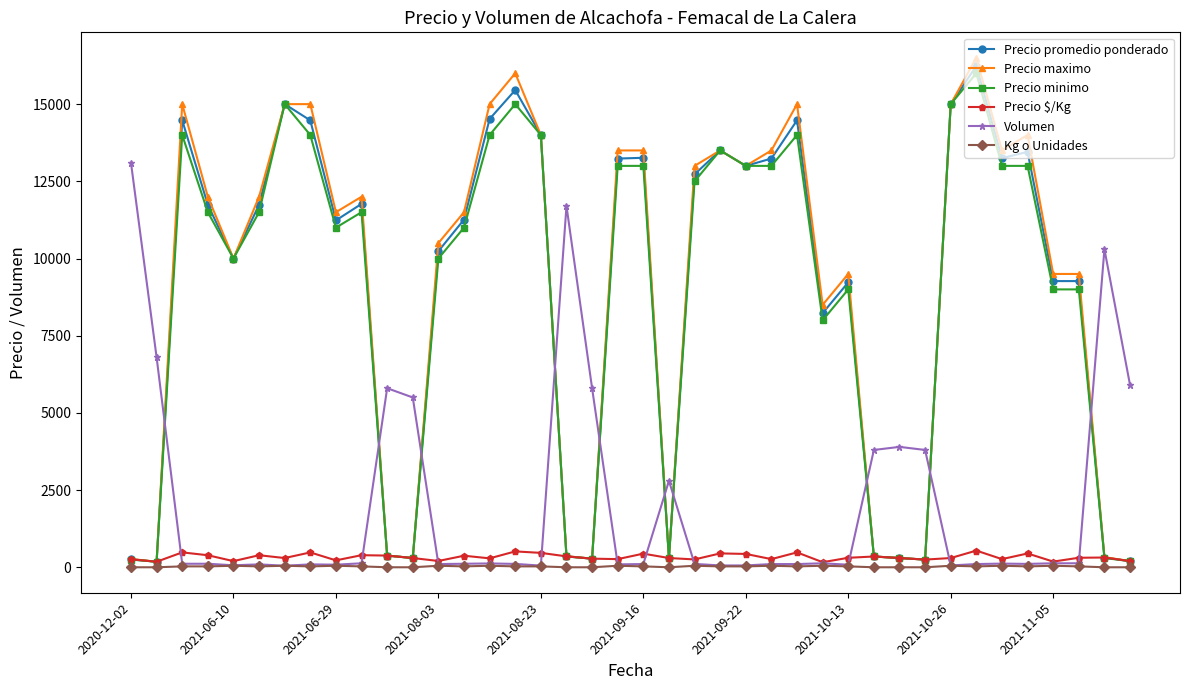

True or false: Volumen has more than 0 points higher than both neighbors.

True